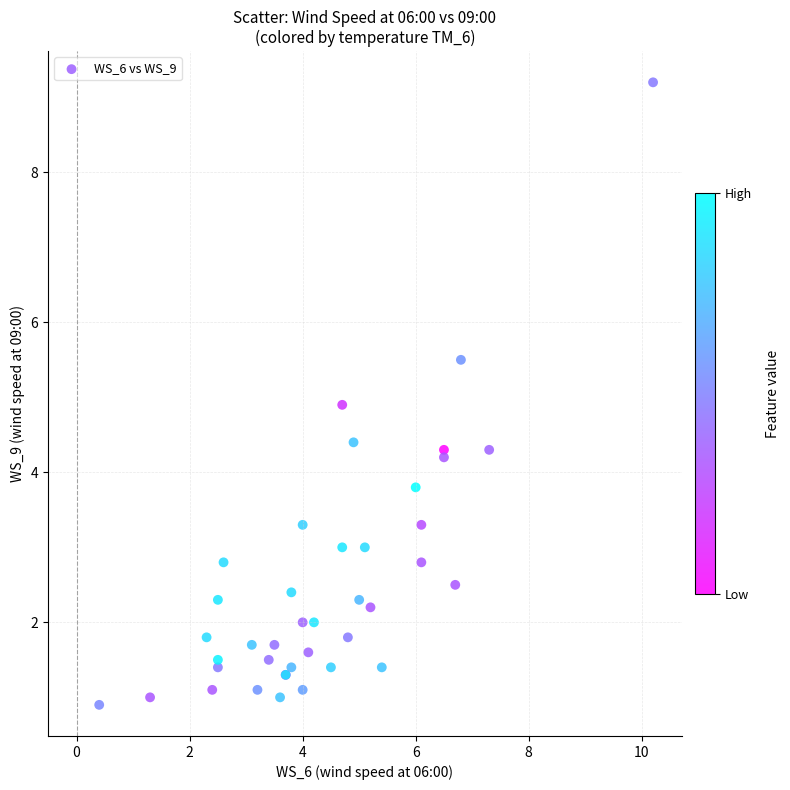

What Y value in the scatter plot is closest to 5?

4.9